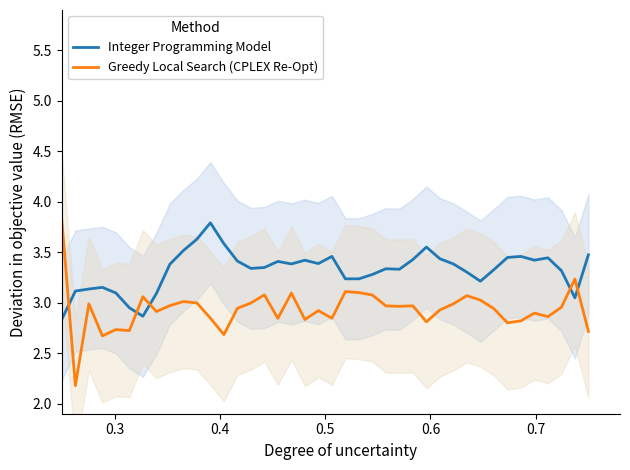

How many lines are shown in the chart?

2